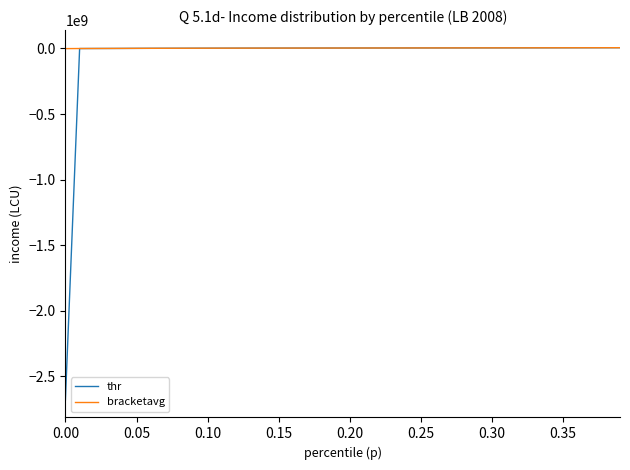

What is the smallest value displayed?

-2681775401.3